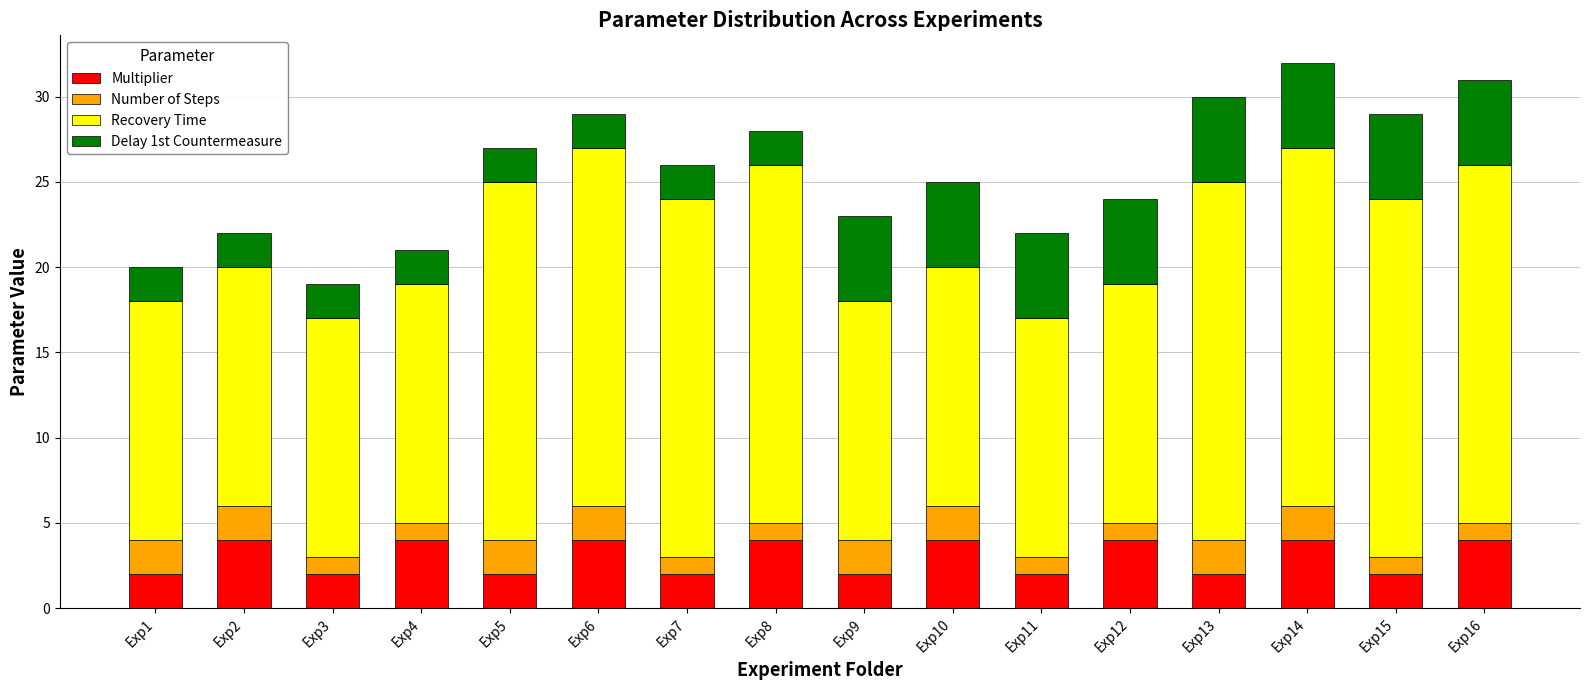

What is the highest value of the Multiplier series?

4